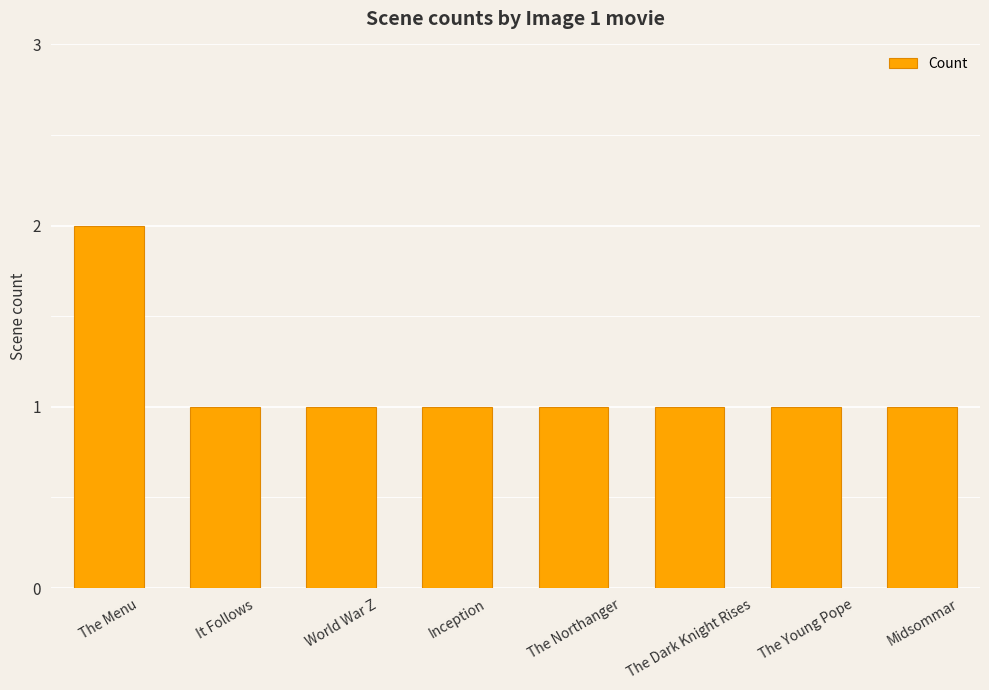

At which category does the chart reach its peak across all series?

The Menu